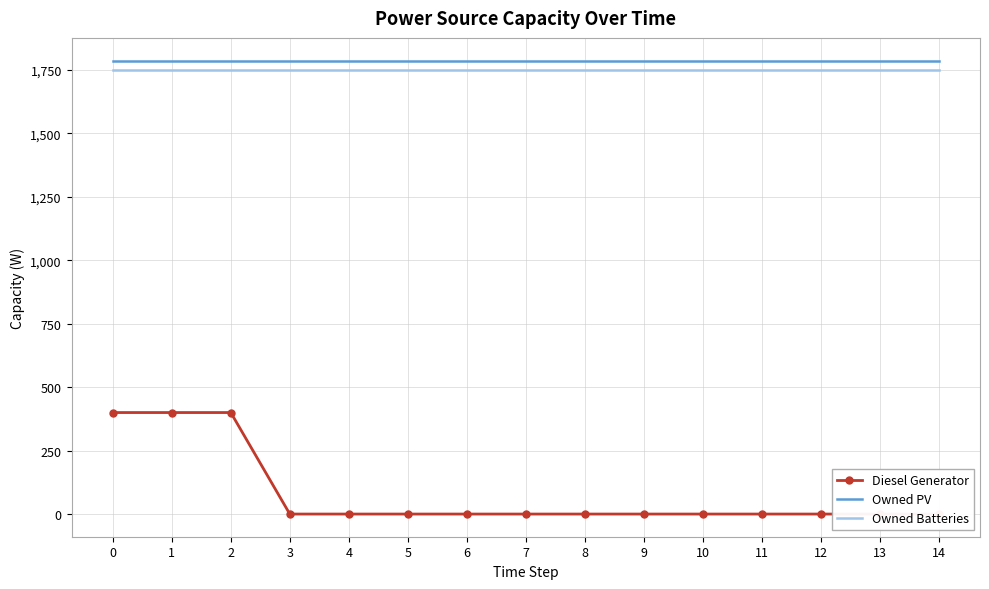

List the series in order of their peak value, highest first.

Owned PV, Owned Batteries, Diesel Generator